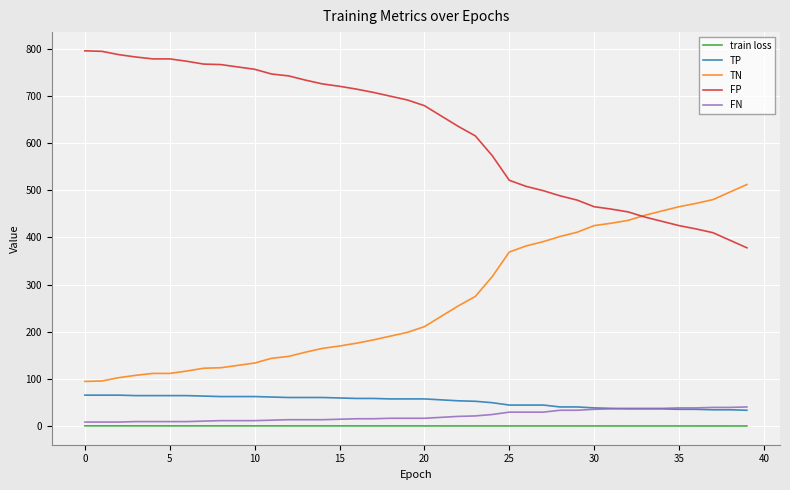

What is the difference between the maximum and minimum values in the train loss series?

0.3